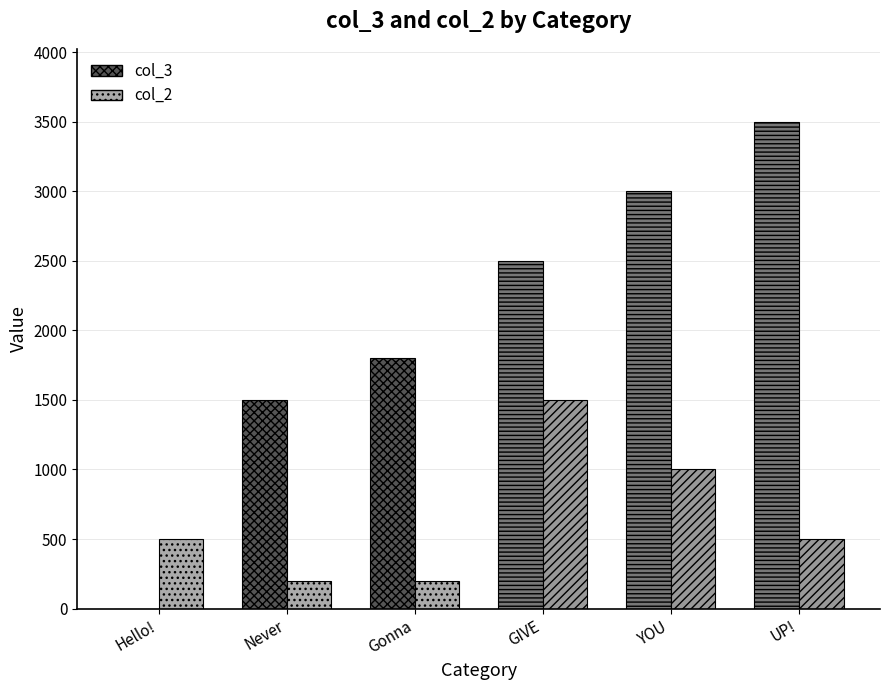

Is the value of col_3 at UP! greater than the value of col_2 at YOU?

Yes